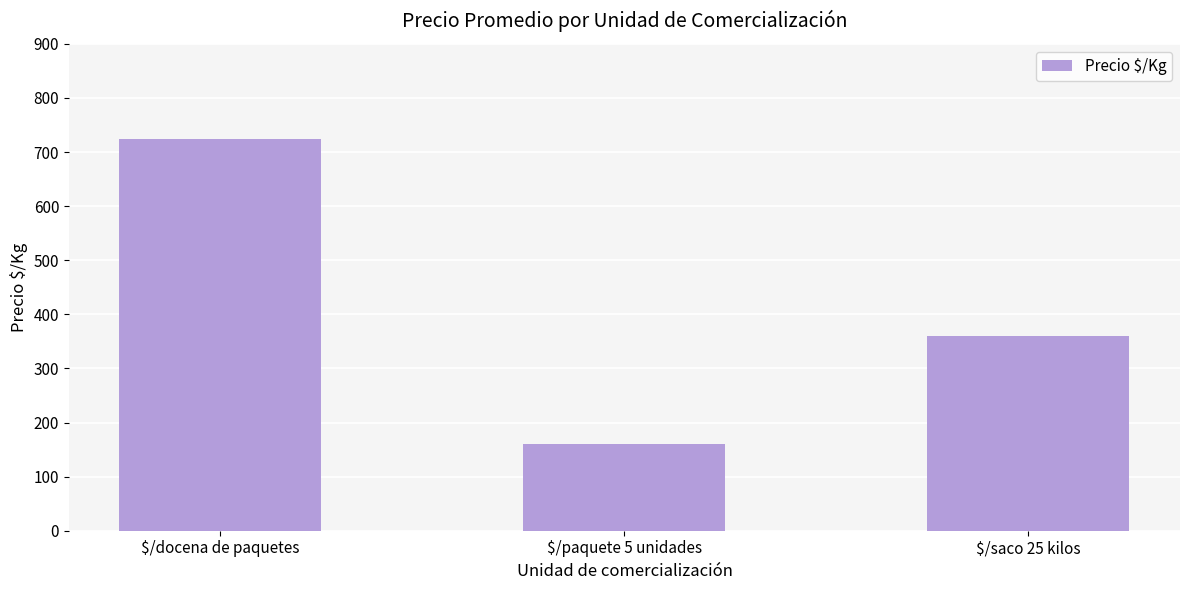

What is the difference between the maximum and minimum values?

565